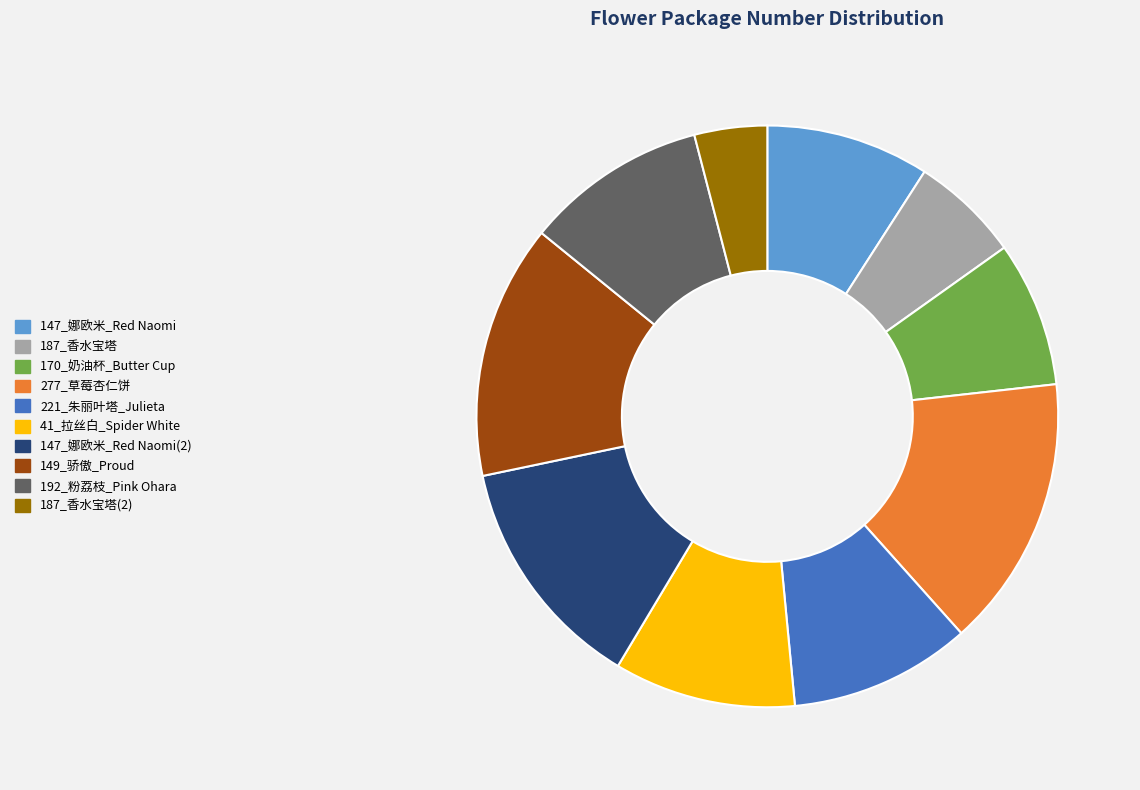

The 147_娜欧米_Red Naomi(2) slice represents 13% of the pie. True or false?

True